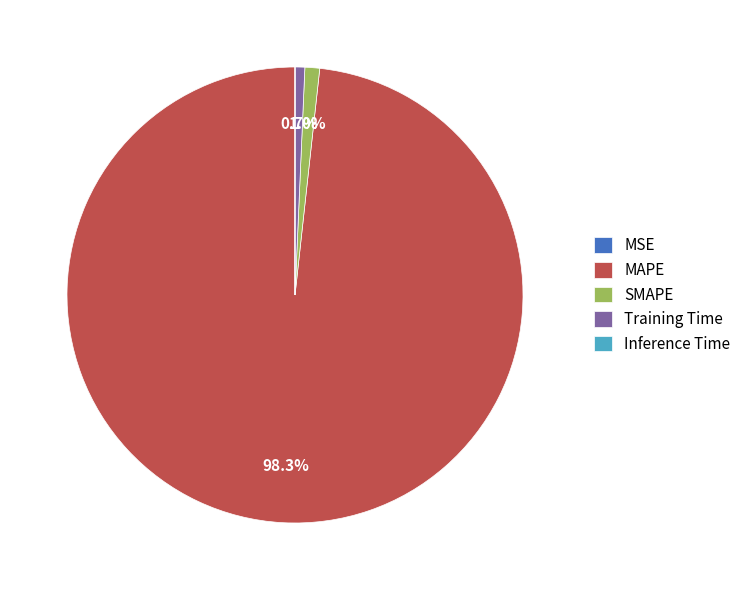

Which slice is the largest?

MAPE